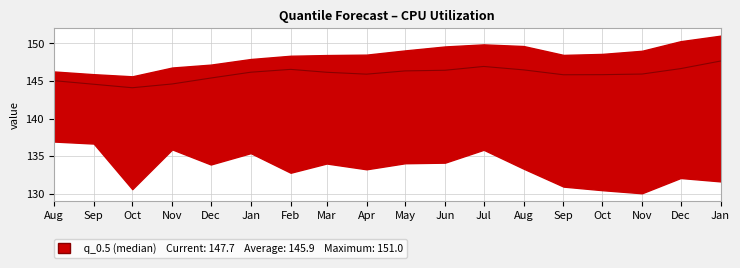

How many lines are shown in the chart?

1